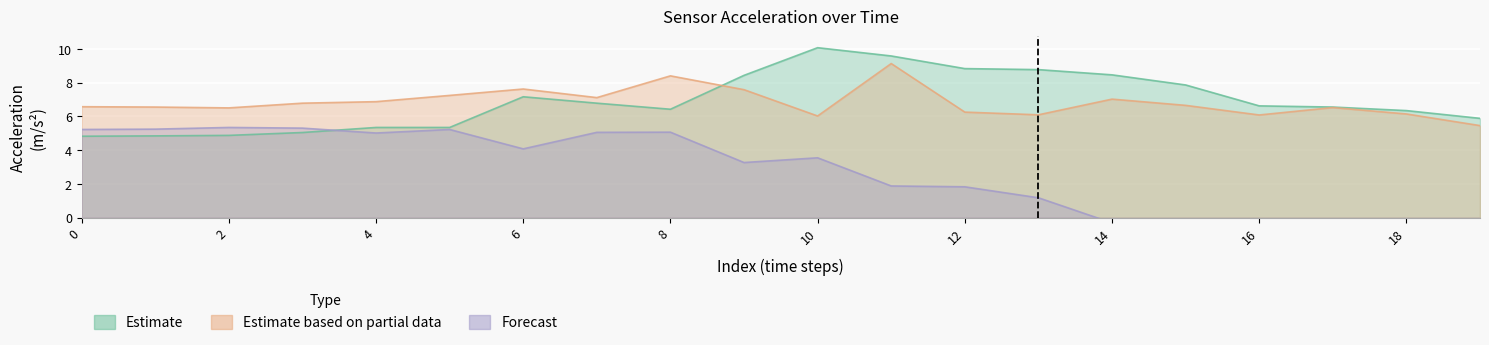

What is the sum of the acc_y values at 0 and 7?

13.7